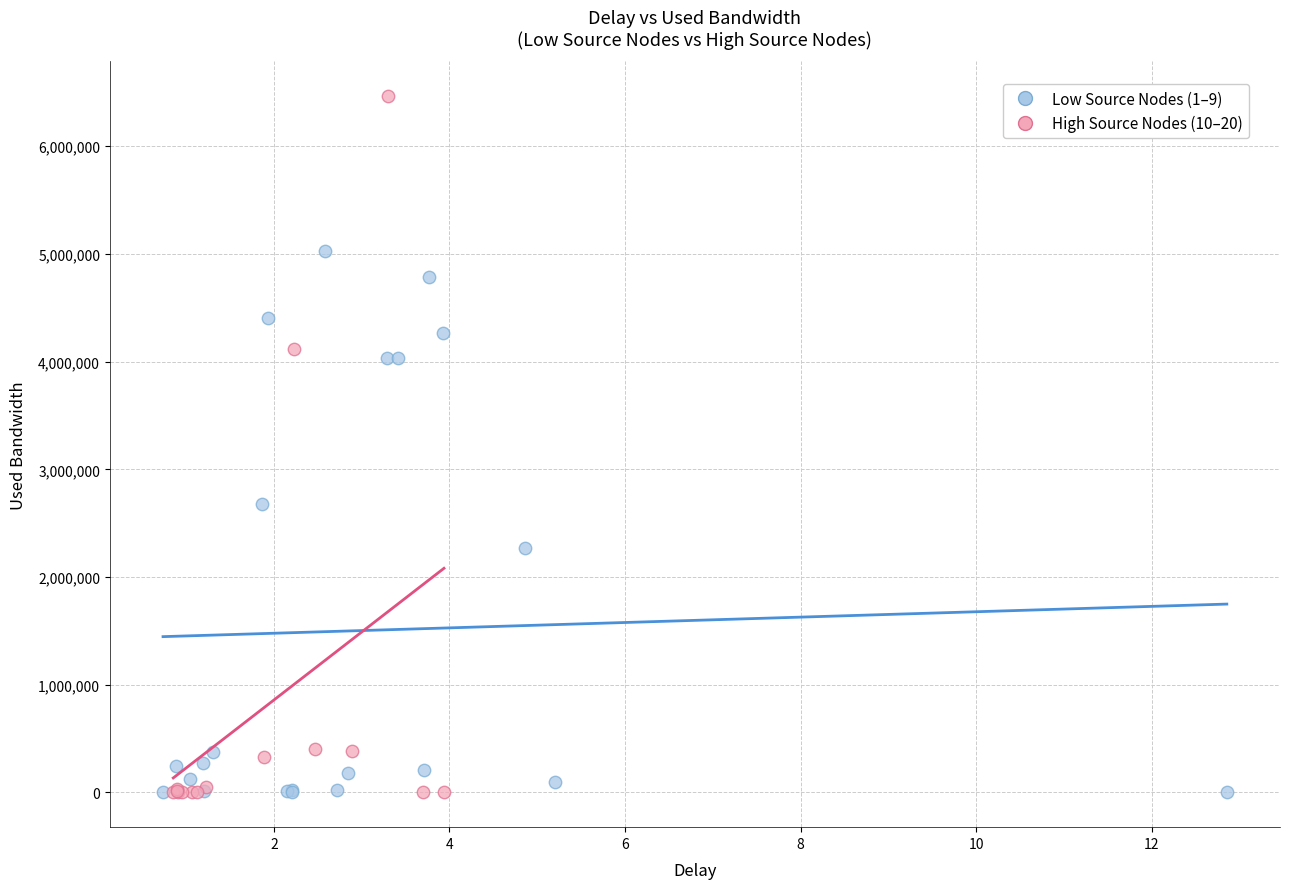

Which series reaches the maximum Y coordinate?

High Source Nodes (10–20)